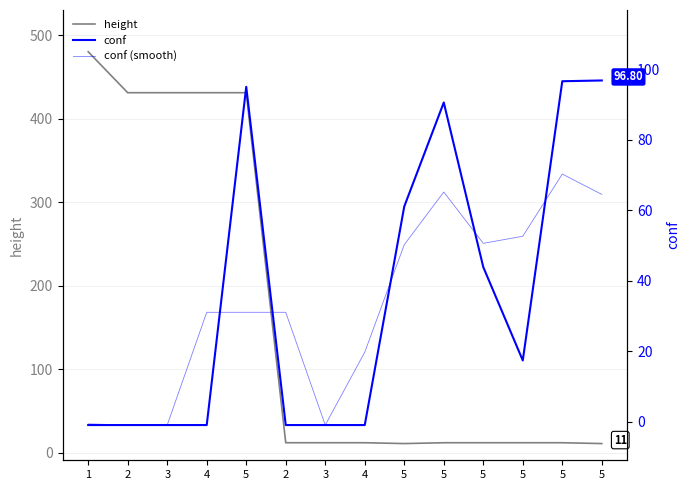

Which label corresponds to the largest value in the chart?

1